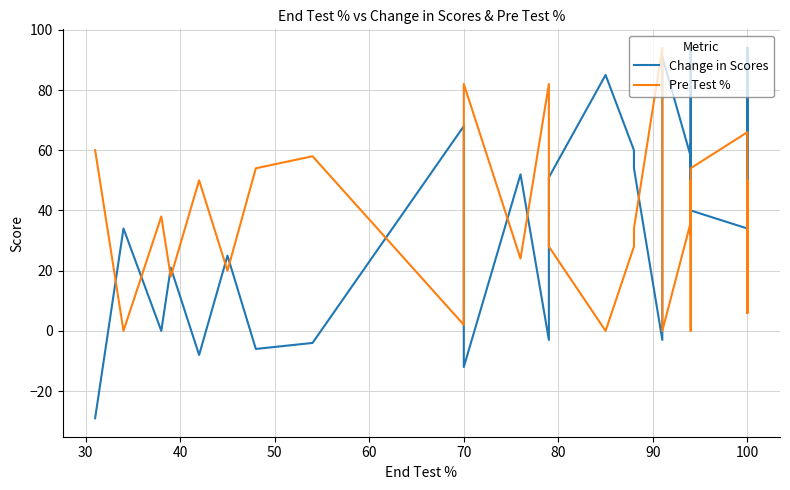

How many interior local peaks does the Change in Scores series have?

12